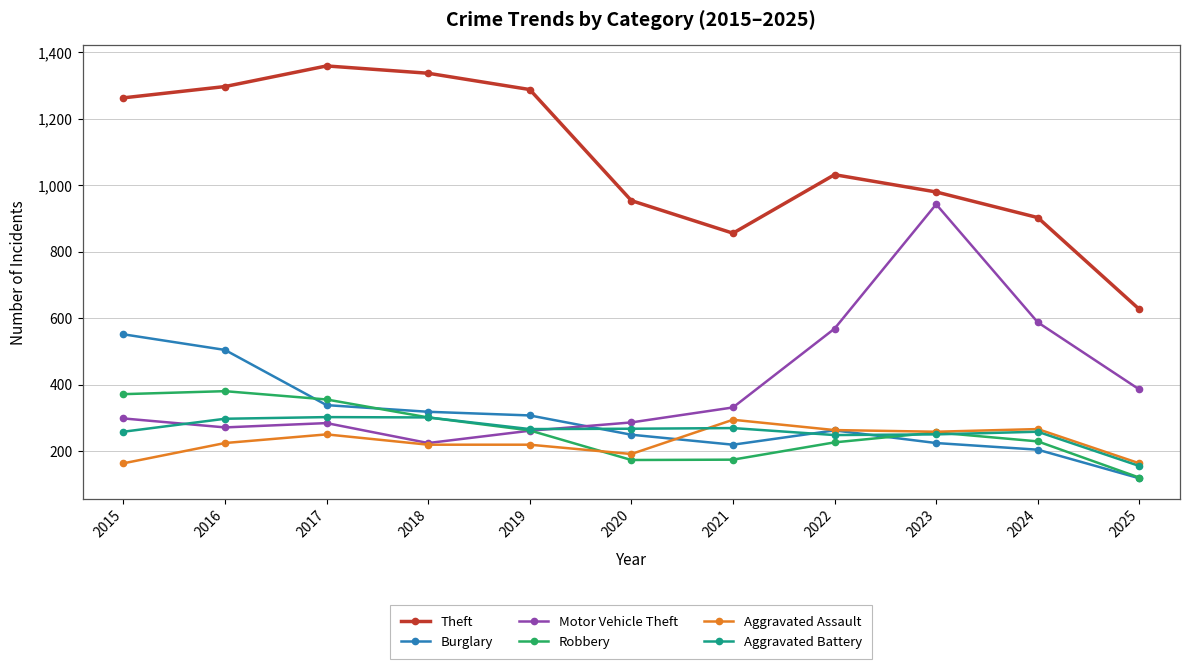

Between 2019 and 2022, which series saw the biggest shift?

Motor Vehicle Theft